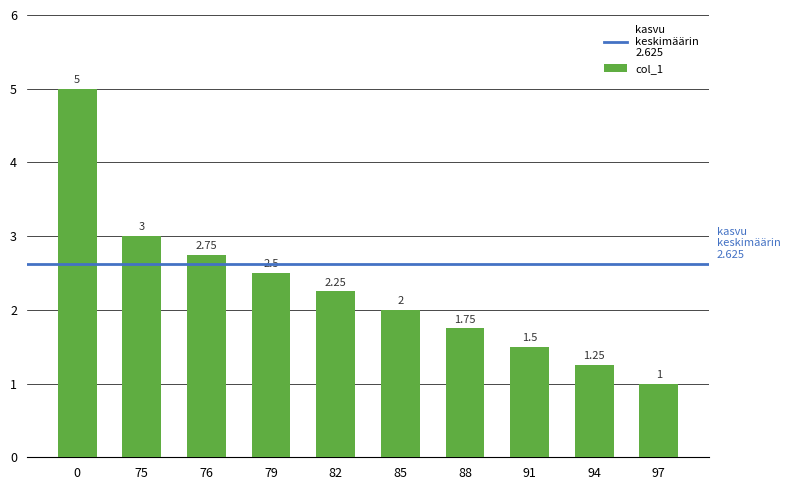

Does the chart contain stacked bars?

No